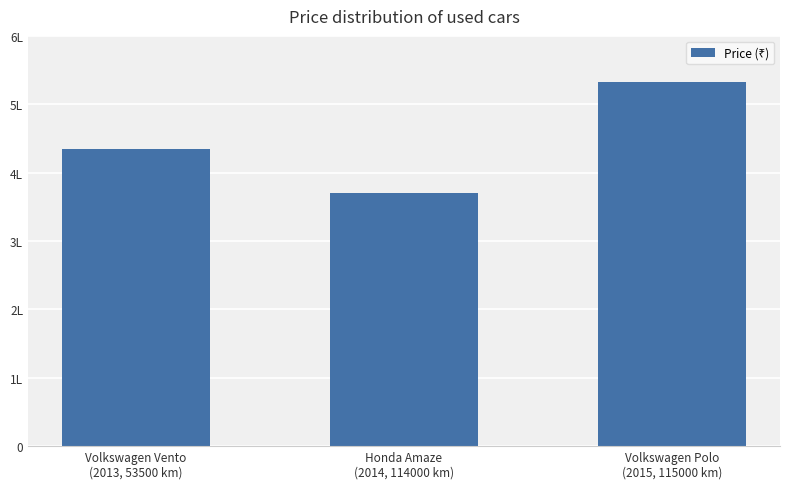

Reading left to right, list all the values displayed in this chart.

Volkswagen Vento
(2013, 53500 km)=435000	Honda Amaze
(2014, 114000 km)=370000	Volkswagen Polo
(2015, 115000 km)=532000